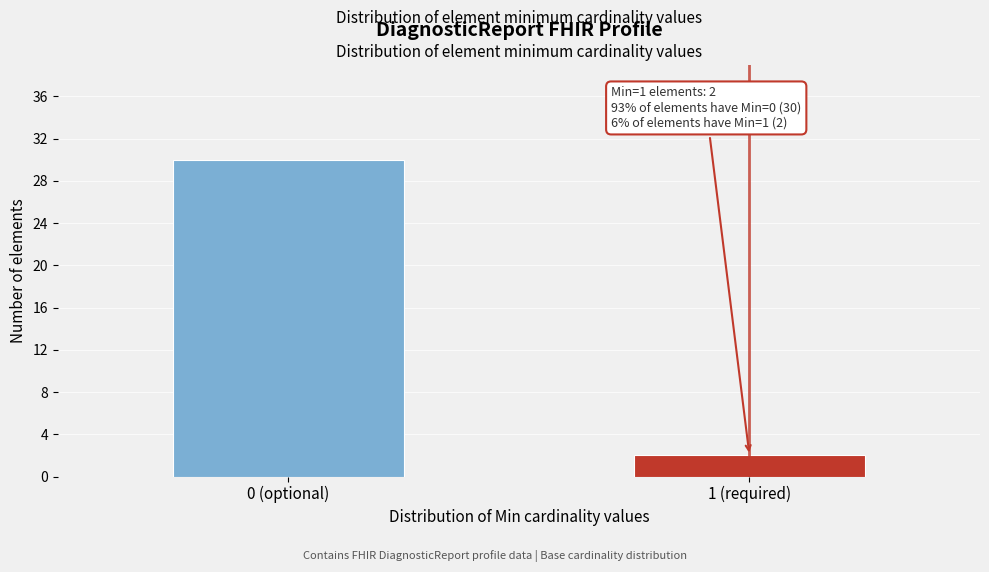

Reading left to right, transcribe all the data shown in this chart.

30	2